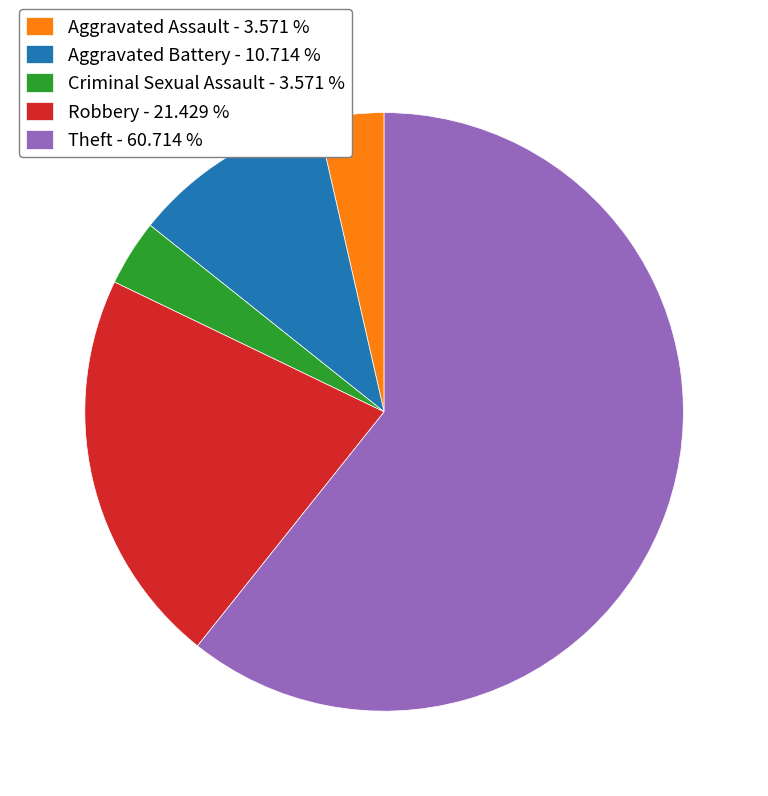

Which category accounts for the majority?

Theft - 60.714 %